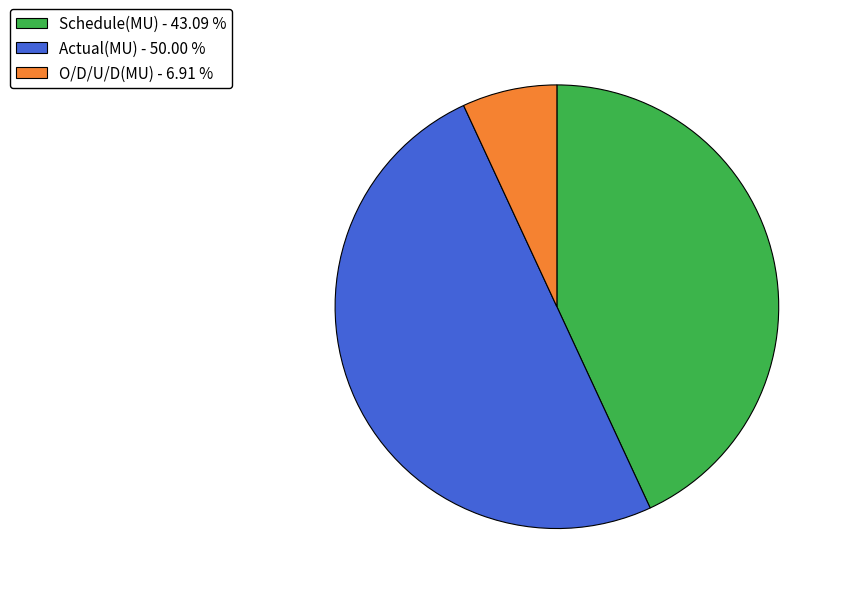

True or false: Schedule(MU) accounts for 34% of the total.

False